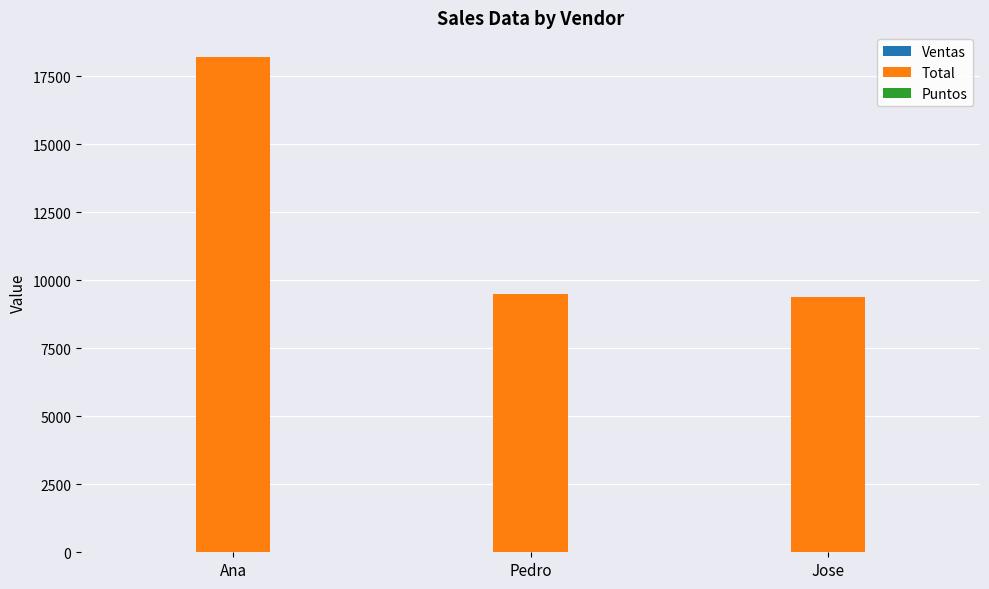

Which category has the highest value in the Total series?

Ana